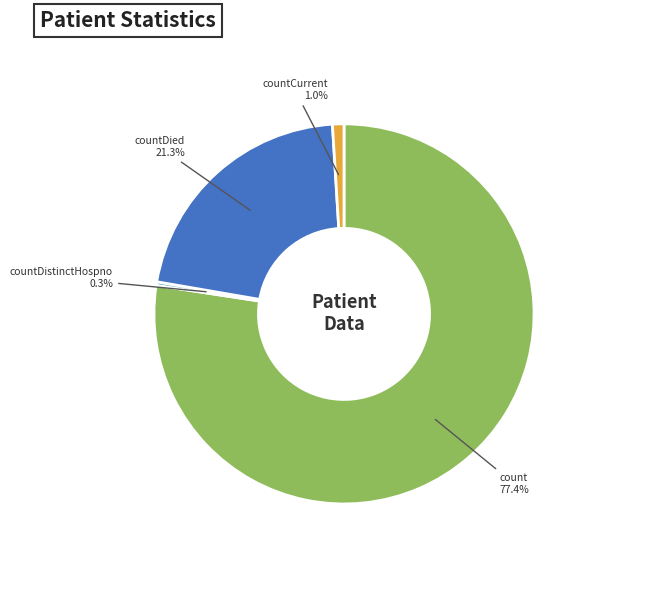

Does count represent more than half of the total?

Yes